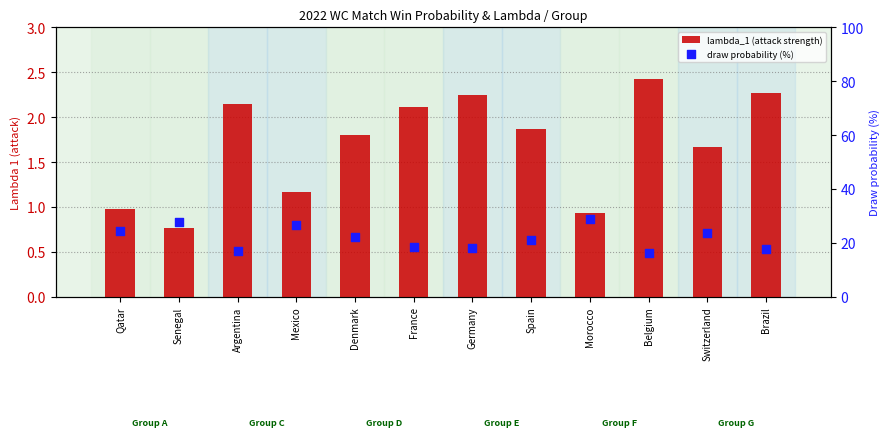

What are all the series names shown in the legend?

lambda_1 (attack strength), draw probability (%)